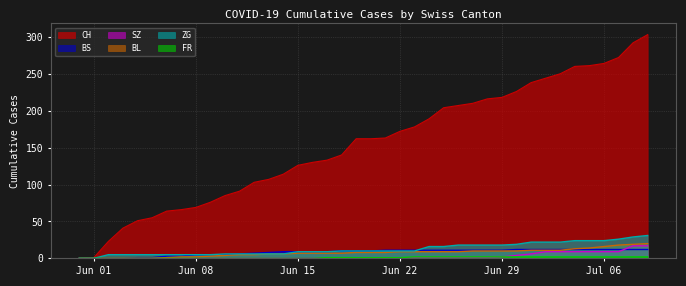

Reading right to left, transcribe all the data shown in this chart.

CH: 303	292	272	264	261	260	250	244	238	226	218	216	210	207	204	189	178	172	163	162	162	140	133	130	126	114	107	103	91	85	76	69	66	64	55	51	41	23	1	0
BS: 12	12	12	12	12	12	12	12	12	12	11	11	11	11	11	11	11	11	11	10	10	10	9	9	9	9	8	7	6	5	5	5	3	3	1	1	0	0	0	0
SZ: 17	17	9	9	9	9	9	9	6	4	2	1	1	1	1	1	1	1	1	1	1	0	0	0	0	0	0	0	0	0	0	0	0	0	0	0	0	0	0	0
BL: 20	19	18	16	14	13	11	11	11	10	10	10	10	9	9	9	9	9	8	8	8	7	7	7	7	6	6	5	5	4	3	2	2	1	0	0	0	0	0	0
ZG: 31	29	26	24	24	24	22	22	22	19	18	18	18	18	16	16	10	10	10	10	10	10	9	9	9	6	6	6	6	6	5	5	5	5	5	5	5	5	0	0
FR: 2	2	2	2	2	2	2	2	2	2	2	2	2	2	2	2	2	1	1	1	1	1	1	0	0	0	0	0	0	0	0	0	0	0	0	0	0	0	0	0